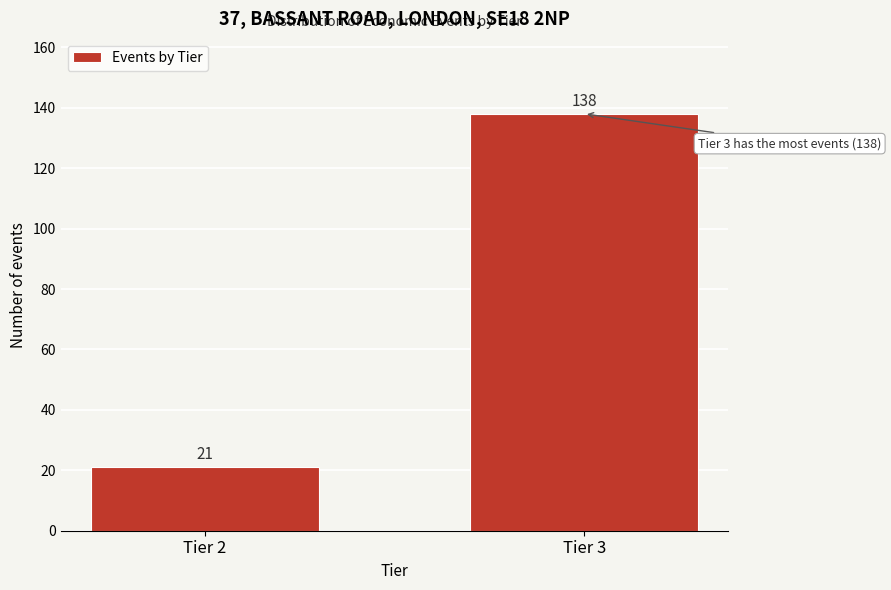

Reading left to right, transcribe all the data shown in this chart.

Tier 2=21	Tier 3=138